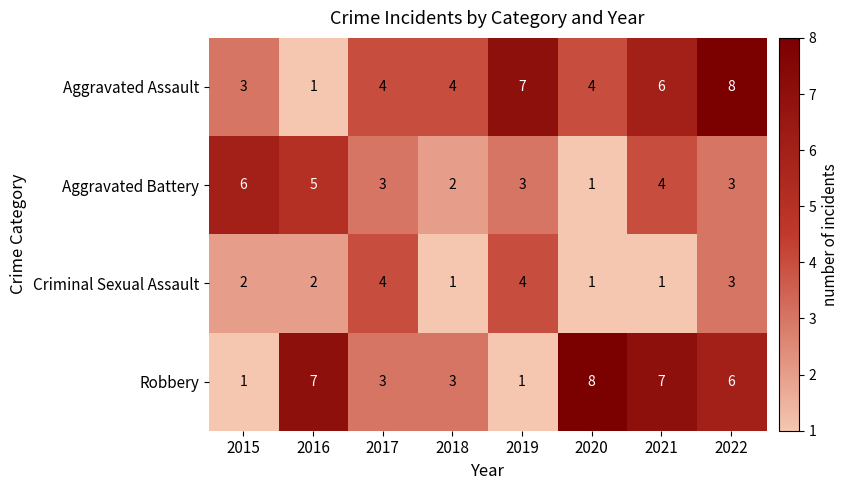

How many Robbery values are between 3 and 7?

5